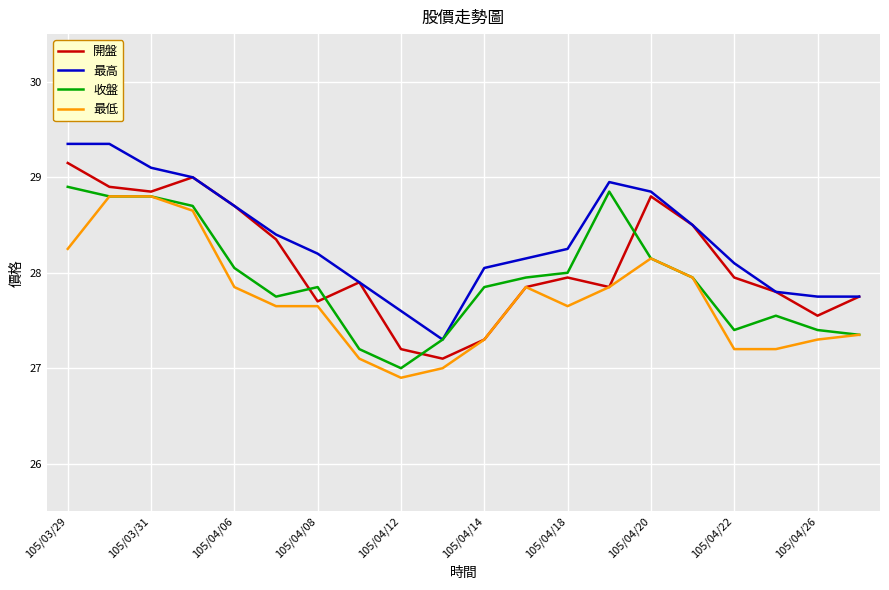

What is the minimum value for 最高?

27.3